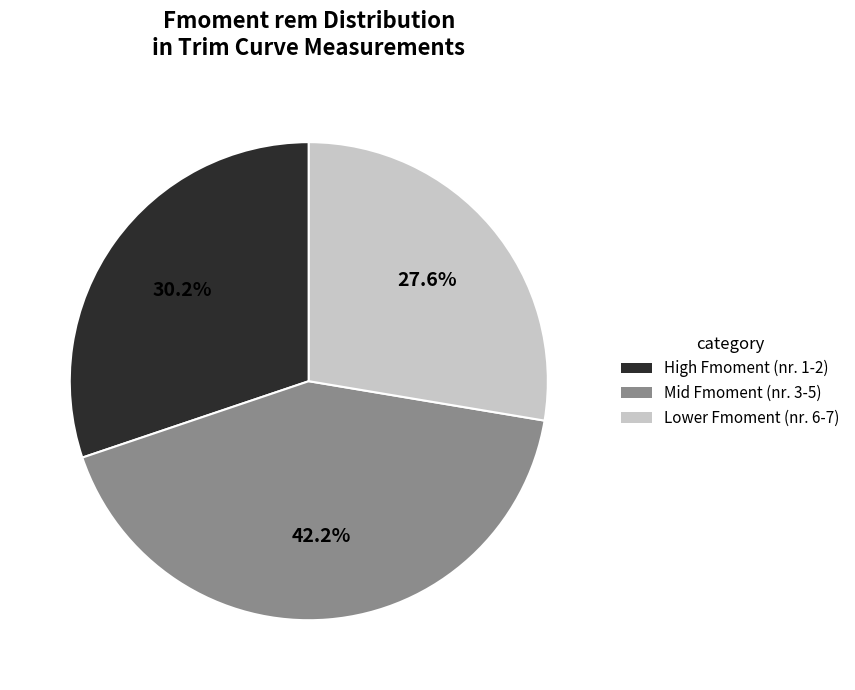

To the nearest percent, what is the difference between the largest and smallest slice percentages?

15%